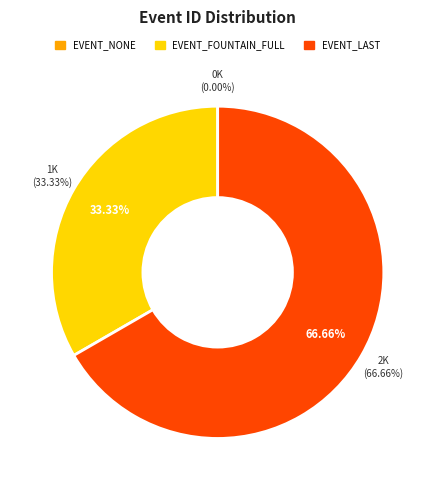

Is it true that EVENT_NONE is 1% of the pie?

False